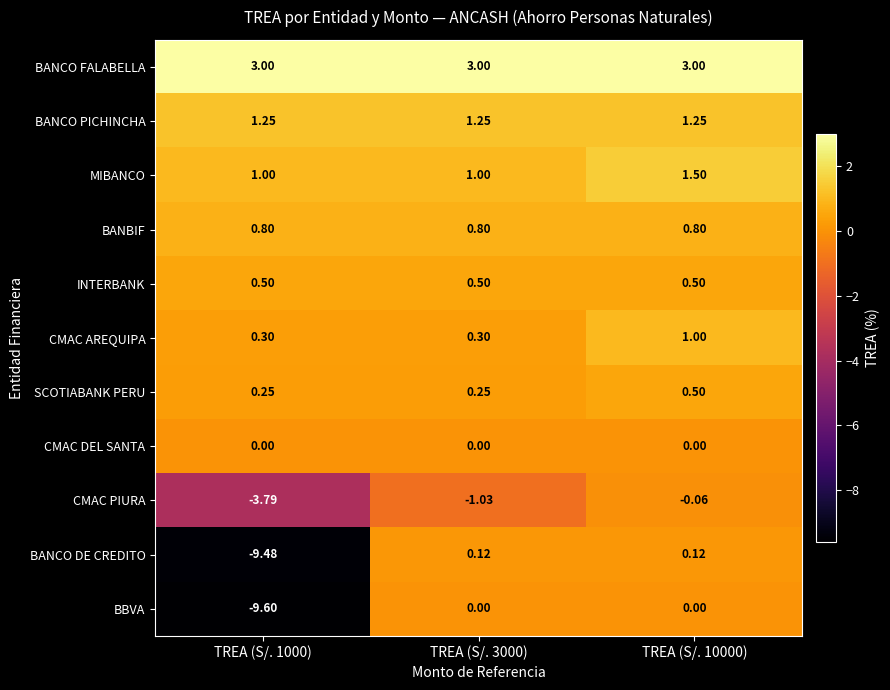

What is the spread (max minus min) of values at TREA (S/. 3000)?

4.0